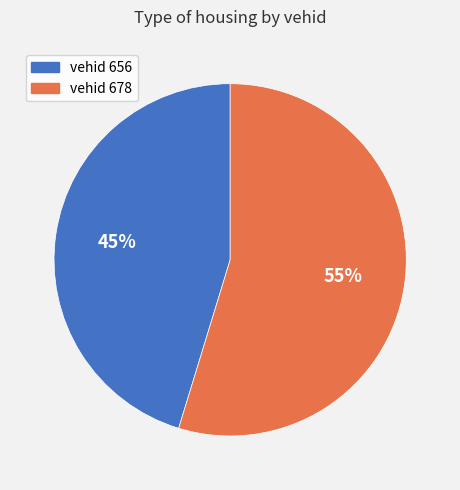

Is there a majority slice in this chart?

Yes